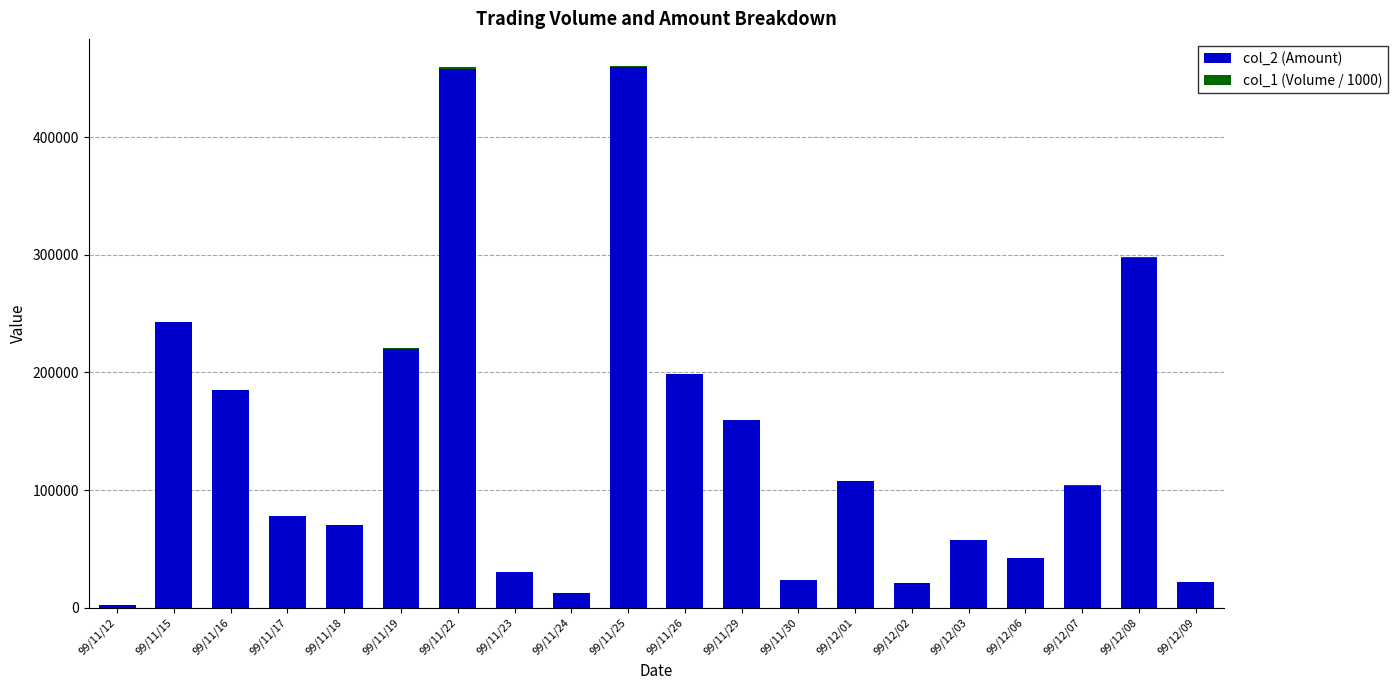

At which label does col_2 (Amount) first exceed 103920?

99/11/15